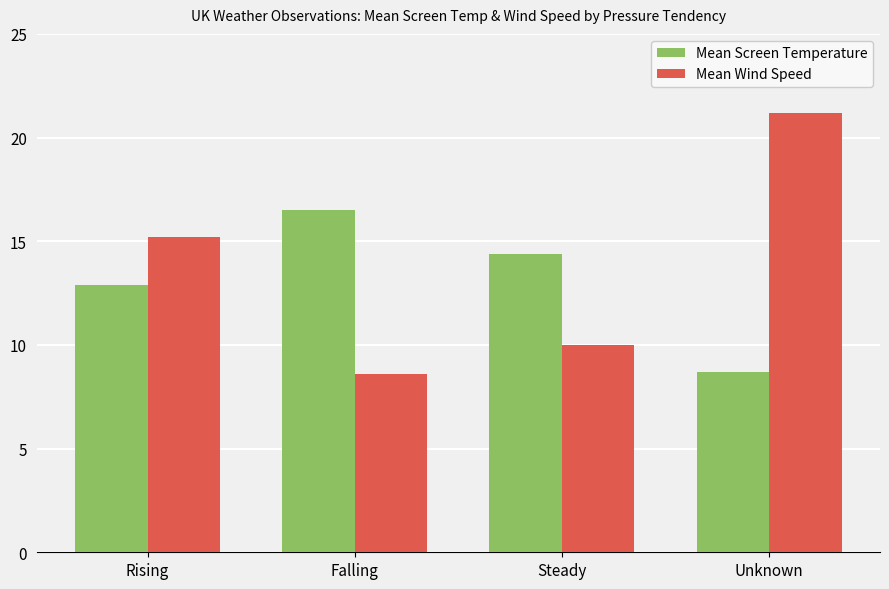

What is the difference between the maximum and minimum values in the Mean Screen Temperature series?

7.8